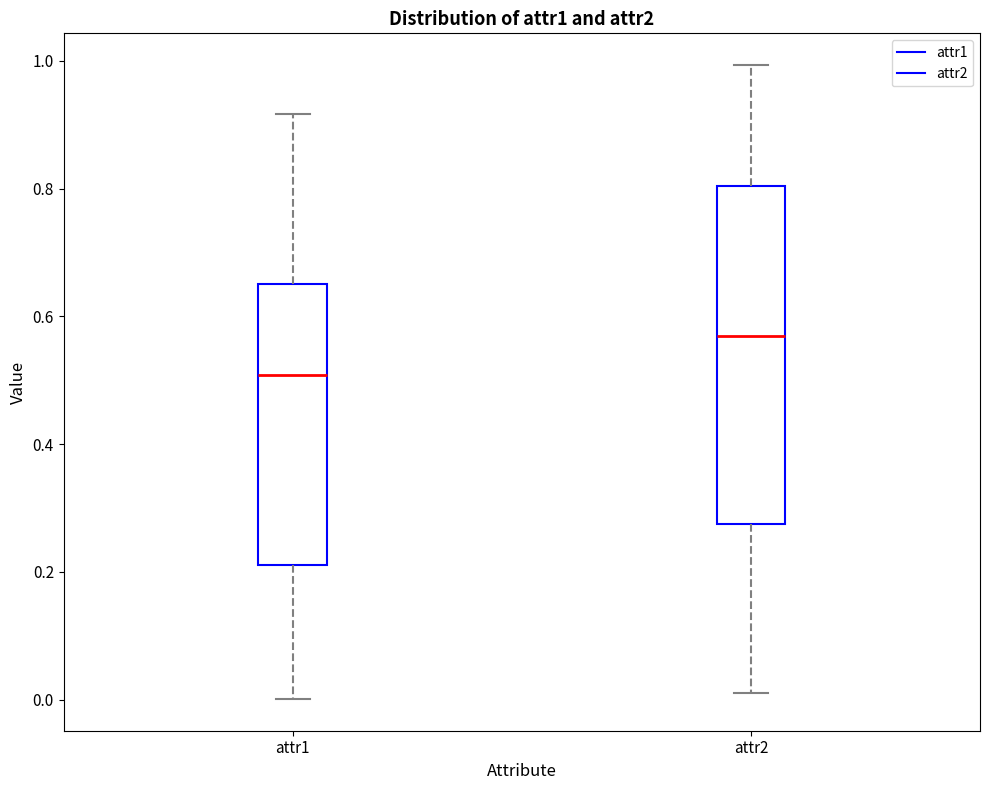

Reading left to right, transcribe this box plot: for each box, give where its median line is, the range the box spans, and where its two whiskers end, as read against the y-axis. The values are not printed on the chart, so give them approximately, as read against the axis.

attr1: median 0.50, box 0.22 to 0.66, whiskers 0.00 to 0.92
attr2: median 0.56, box 0.28 to 0.80, whiskers 0.02 to 1.00